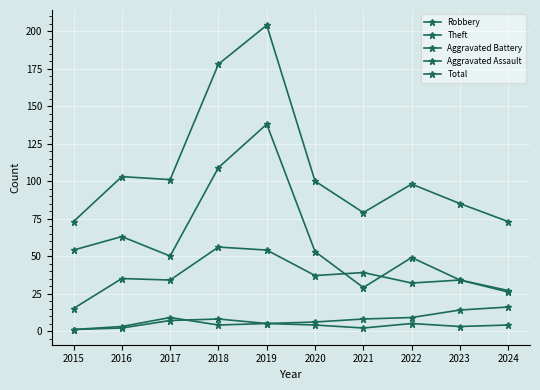

Reading right to left, extract all data points from this chart.

Robbery: 26	34	32	39	37	54	56	34	35	15
Theft: 27	34	49	29	53	138	109	50	63	54
Aggravated Battery: 16	14	9	8	6	5	4	9	3	1
Aggravated Assault: 4	3	5	2	4	5	8	7	2	1
Total: 73	85	98	79	100	204	178	101	103	73